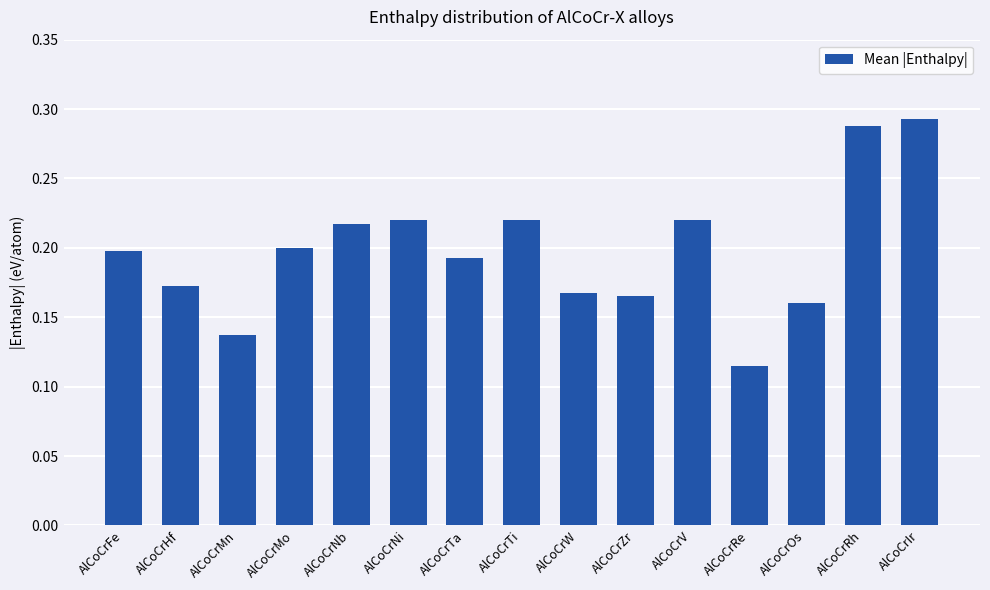

What is the sum of the values at AlCoCrHf and AlCoCrTa?

0.4